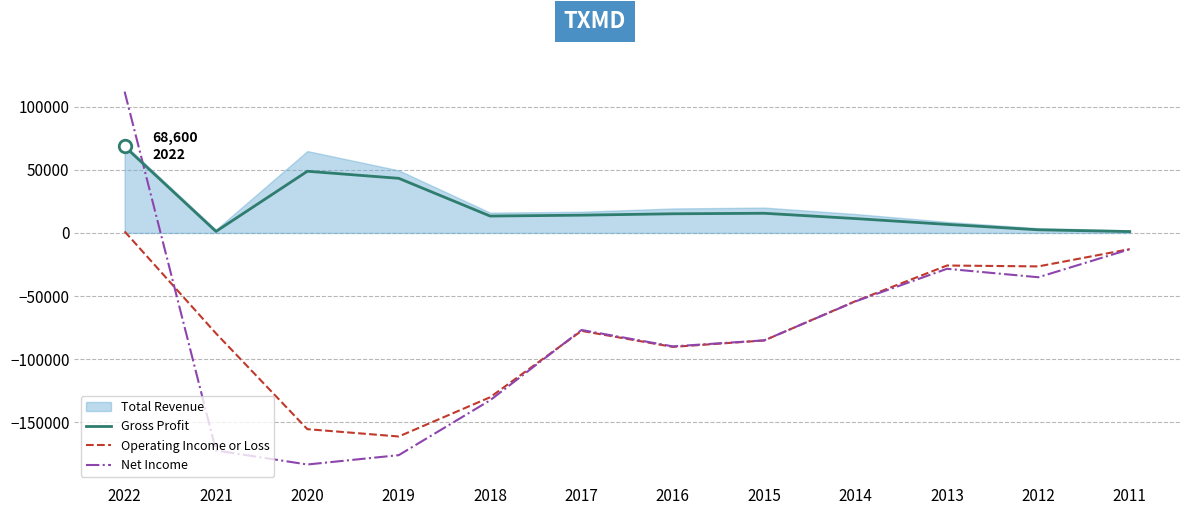

List the series in order of their peak value, highest first.

Net Income, Gross Profit, Operating Income or Loss